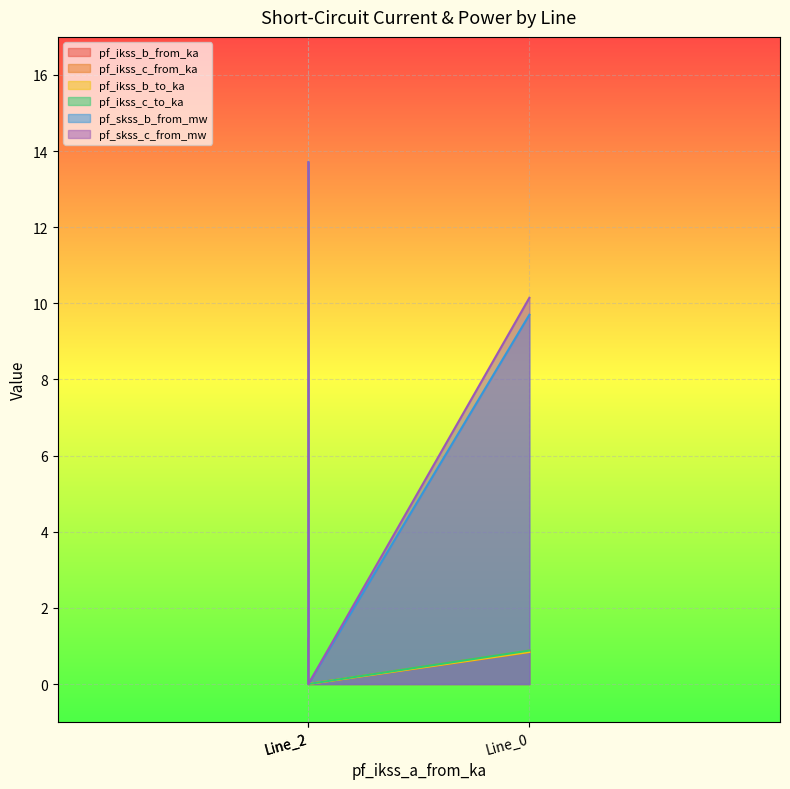

At how many categories does at least one series exceed 7?

2